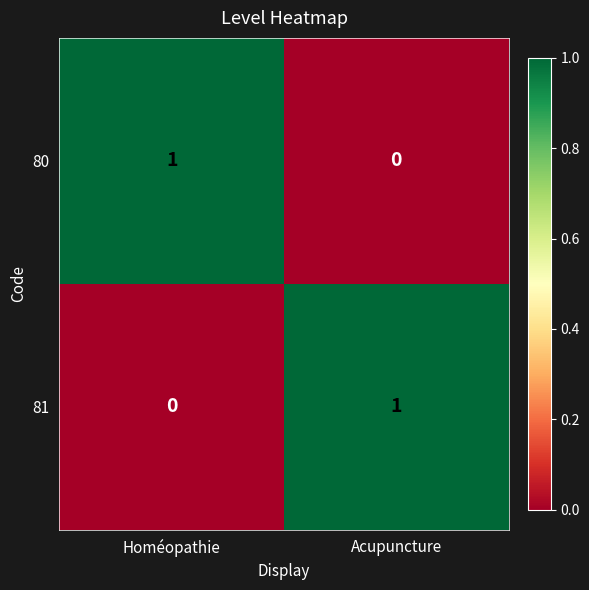

Reading left to right, transcribe all the data shown in this chart.

80: 1	0
81: 0	1